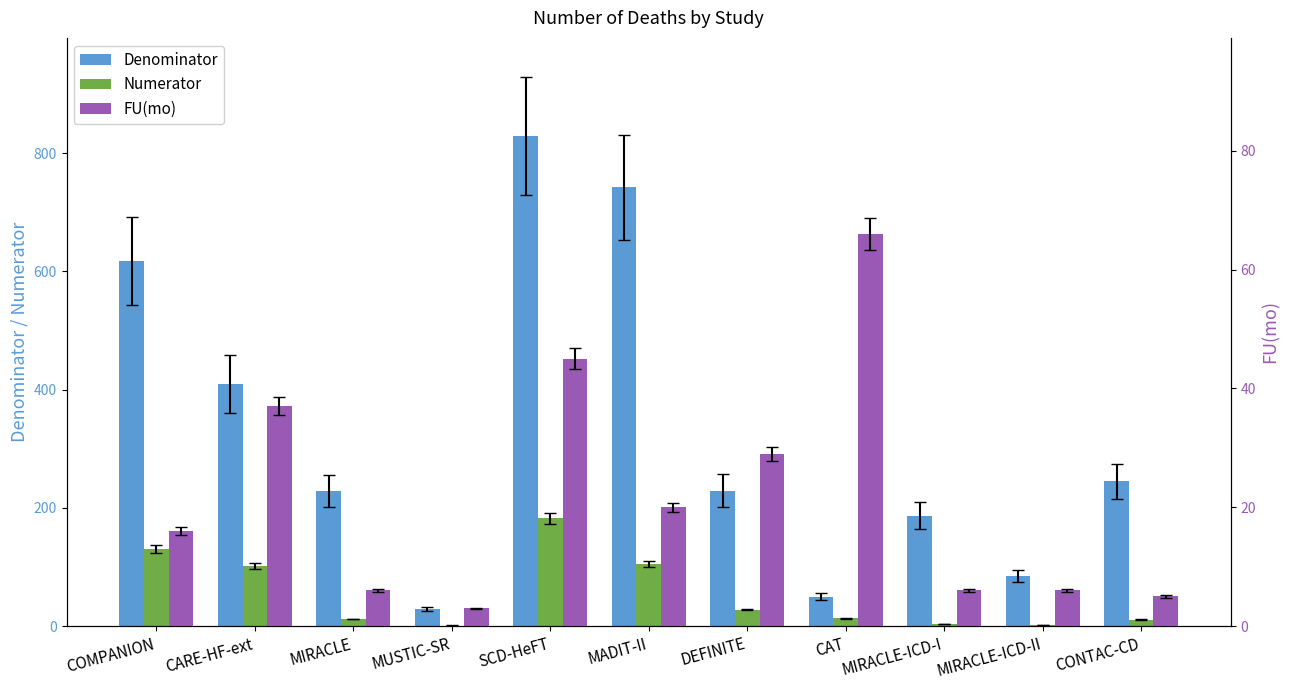

Is the value of Denominator at SCD-HeFT greater than the value of FU(mo) at SCD-HeFT?

Yes